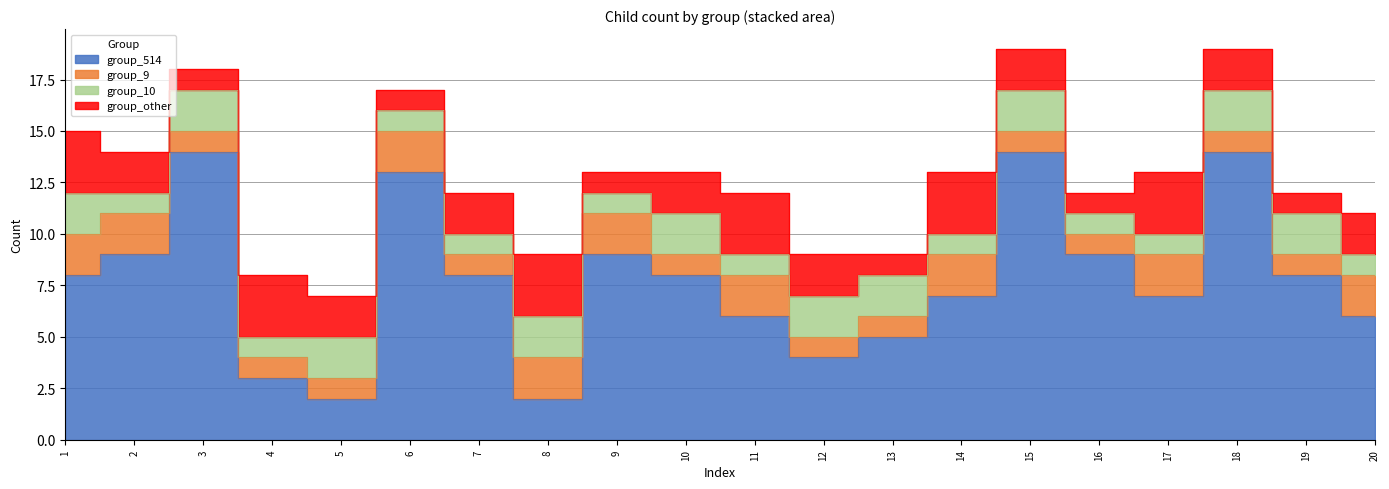

Reading right to left, list all the values displayed in this chart.

group_514: 6	8	14	7	9	14	7	5	4	6	8	9	2	8	13	2	3	14	9	8
group_9: 2	1	1	2	1	1	2	1	1	2	1	2	2	1	2	1	1	1	2	2
group_10: 1	2	2	1	1	2	1	2	2	1	2	1	2	1	1	2	1	2	1	2
group_other: 2	1	2	3	1	2	3	1	2	3	2	1	3	2	1	2	3	1	2	3